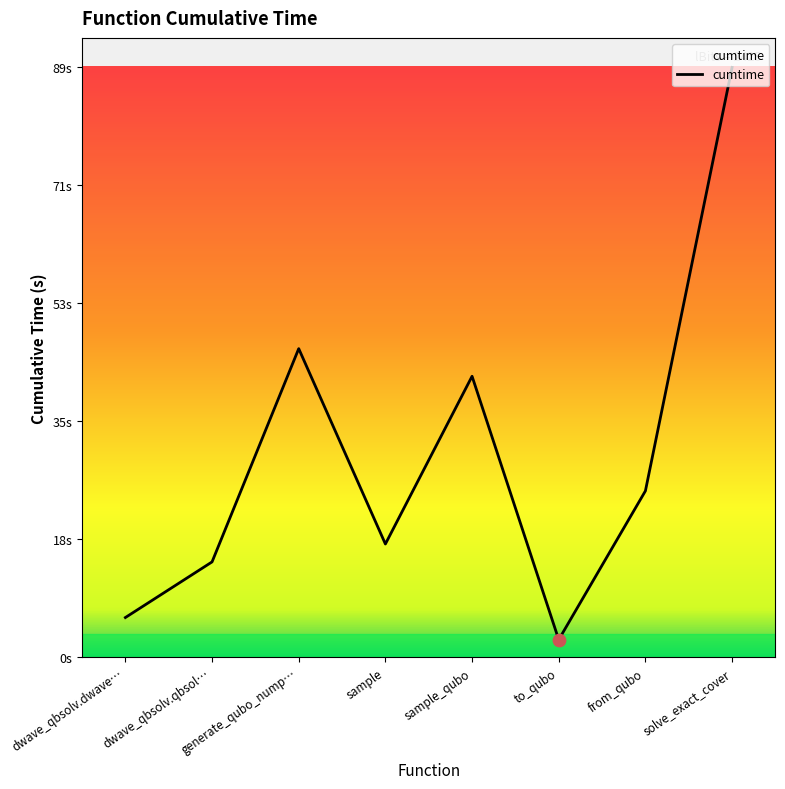

Which has a higher value, dwave_qbsolv.dwave… or generate_qubo_nump…?

generate_qubo_nump…